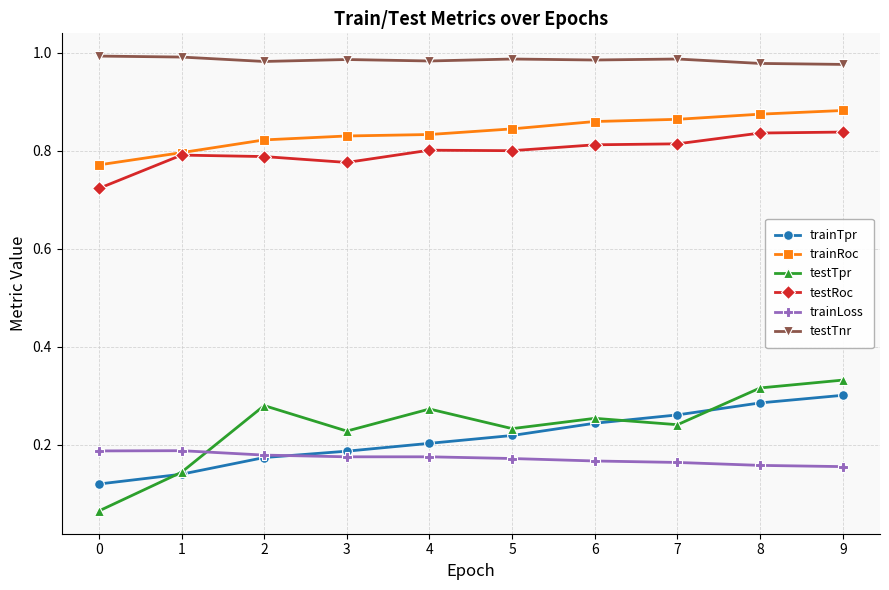

How many trainRoc values are between 0 and 1?

10